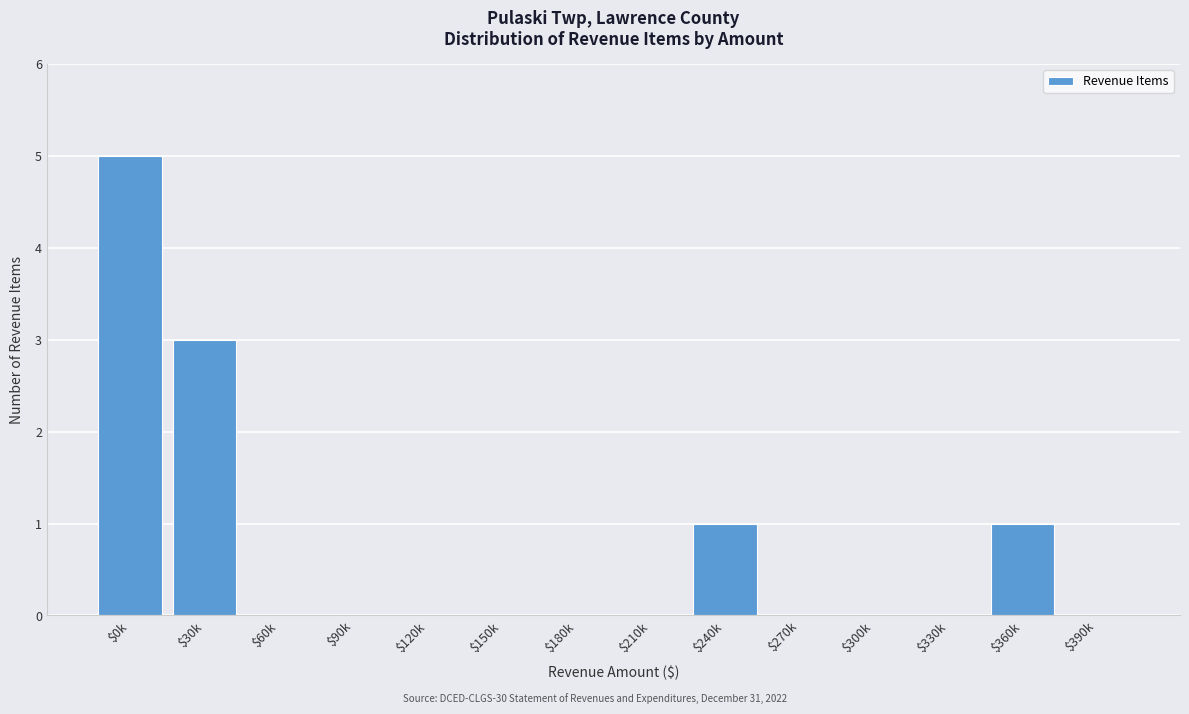

What is the approximate value at $30k?

3